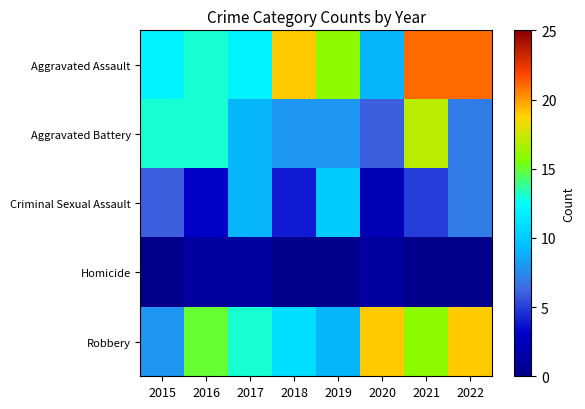

Reading right to left, transcribe all the data shown in this chart.

Aggravated Assault: 2022=21	2021=21	2020=9	2019=16	2018=19	2017=12	2016=13	2015=12
Aggravated Battery: 2022=7	2021=17	2020=6	2019=8	2018=8	2017=9	2016=13	2015=13
Criminal Sexual Assault: 2022=7	2021=5	2020=2	2019=10	2018=4	2017=9	2016=3	2015=6
Homicide: 2022=0	2021=0	2020=1	2019=0	2018=0	2017=1	2016=1	2015=0
Robbery: 2022=19	2021=16	2020=19	2019=9	2018=11	2017=13	2016=15	2015=8